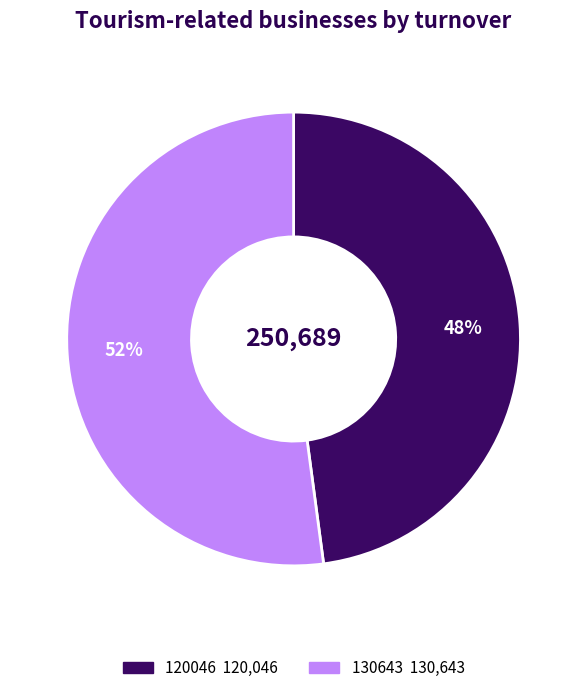

Do 130643 and 120046 together represent more than half of the pie?

Yes